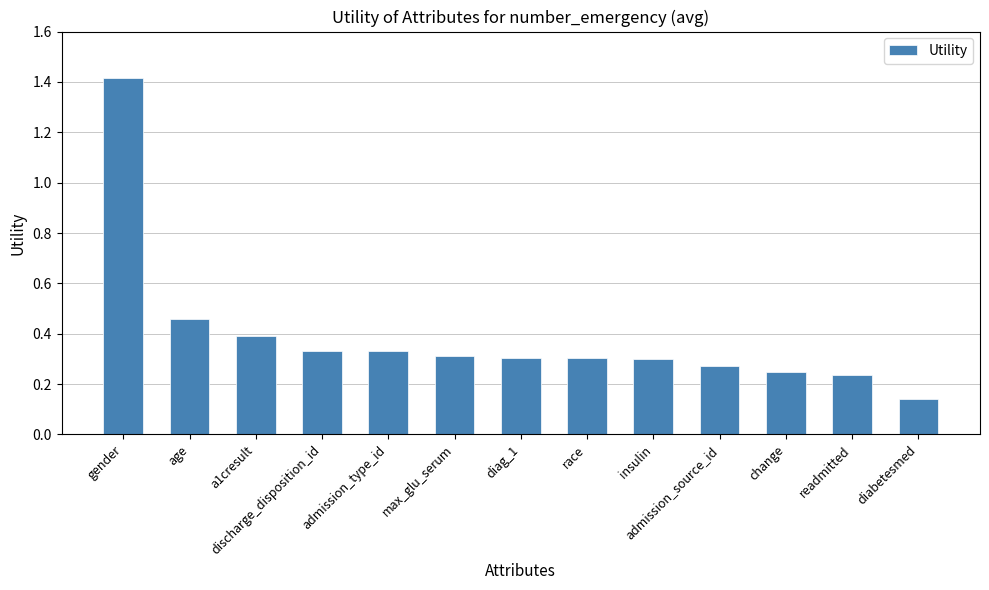

What is the label of the 2nd bar from the left?

age